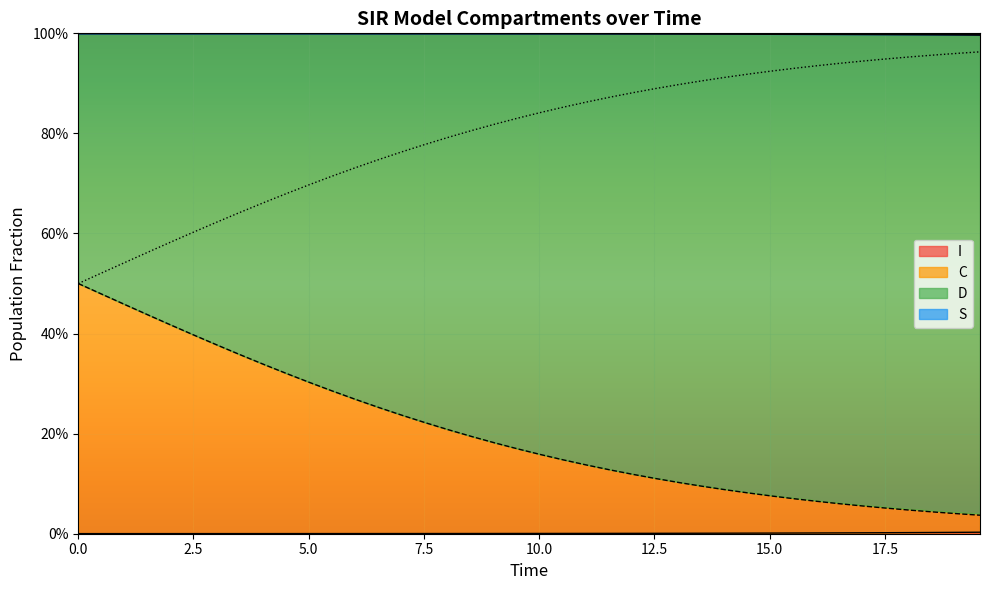

Does the chart display data point markers on the line(s)?

No